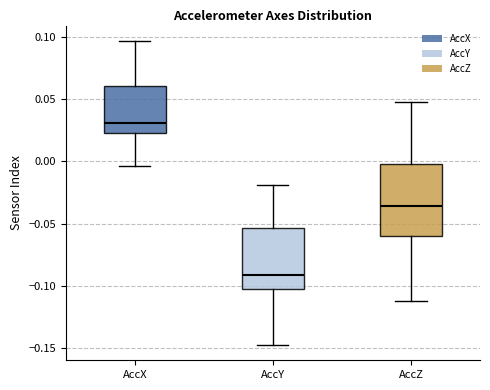

Which box is the tallest, from its lower edge to its upper edge?

AccZ